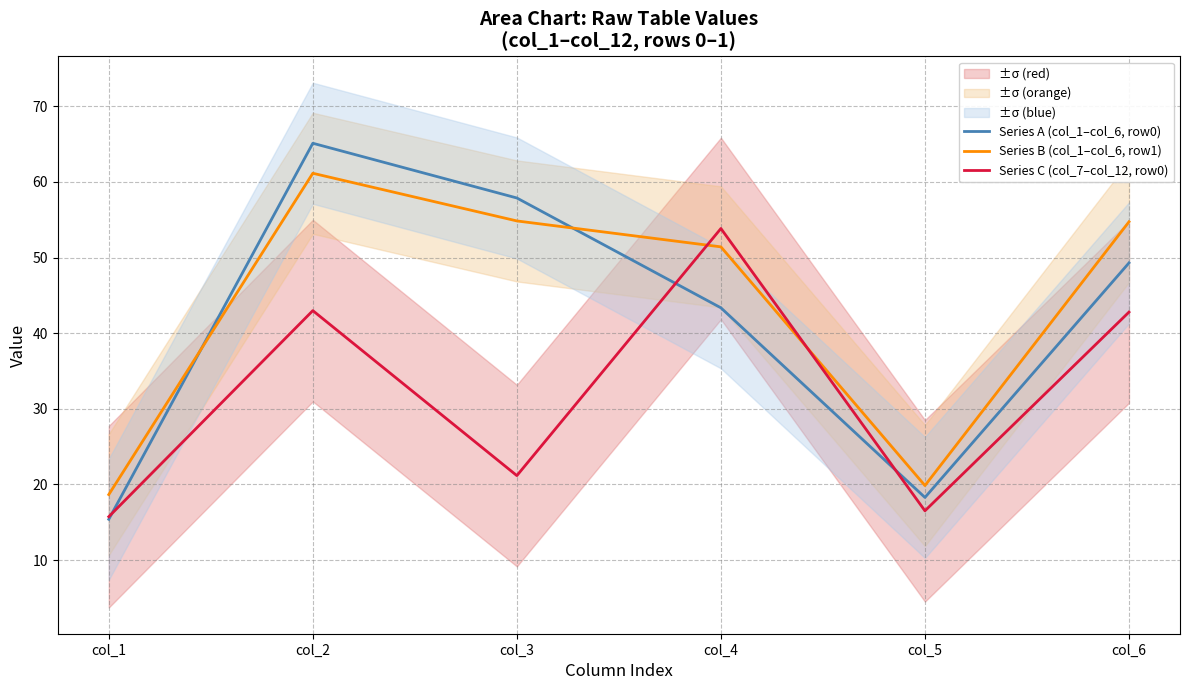

Between which two adjacent categories do Series C (col_7–col_12, row0) and Series A (col_1–col_6, row0) first intersect?

col_1 and col_2